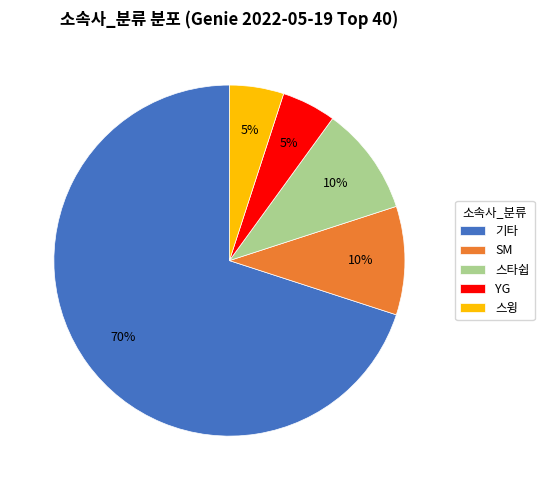

To the nearest percent, what portion does 스타쉽 represent?

10%